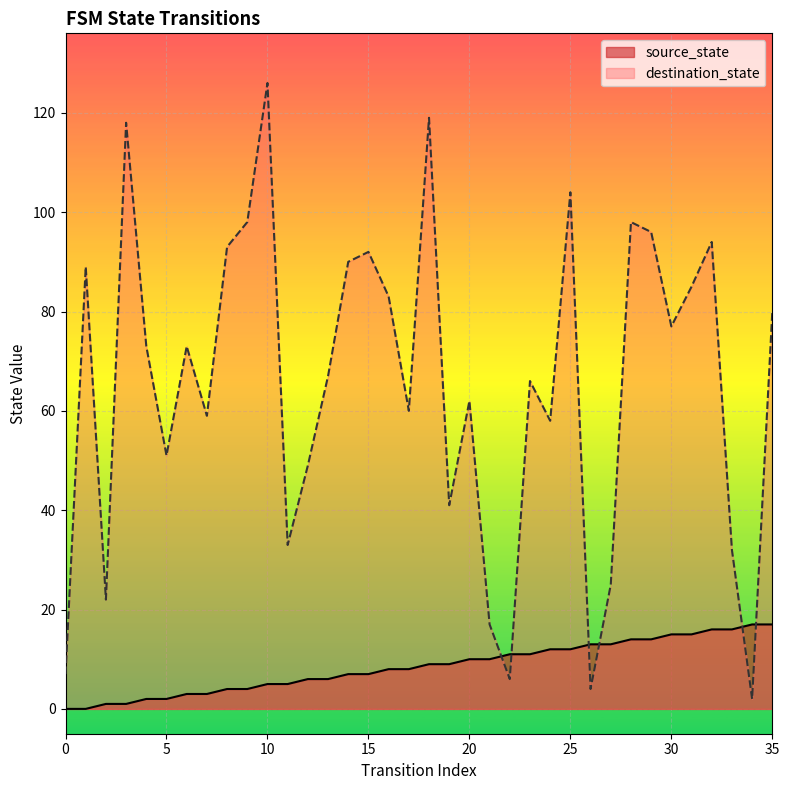

What is the sum of all source_state values?

306